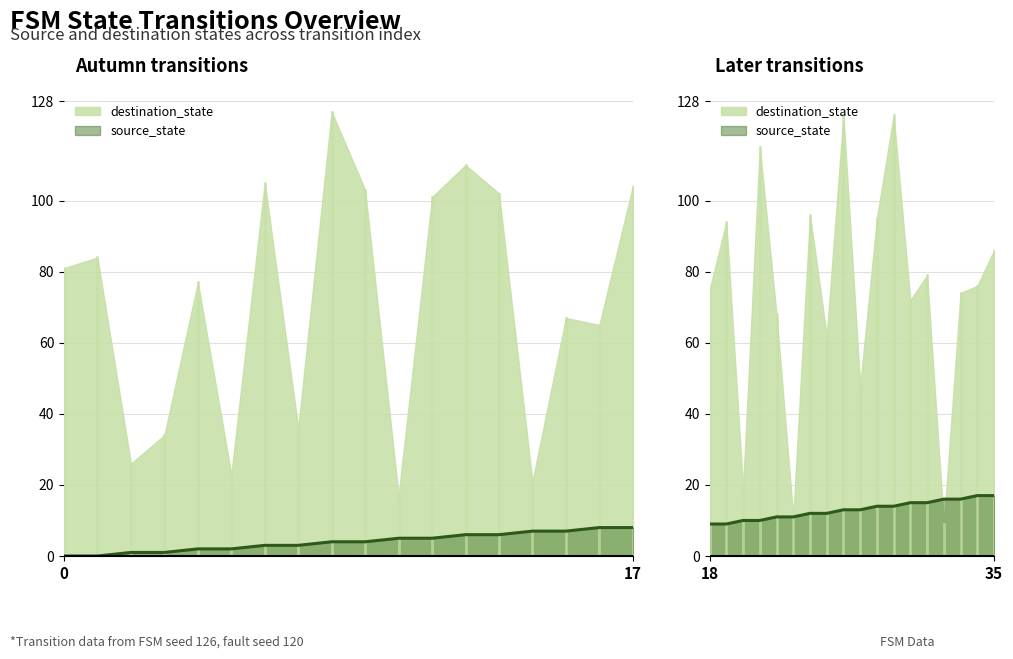

The destination_state series shows 84 at 1. True or false?

True